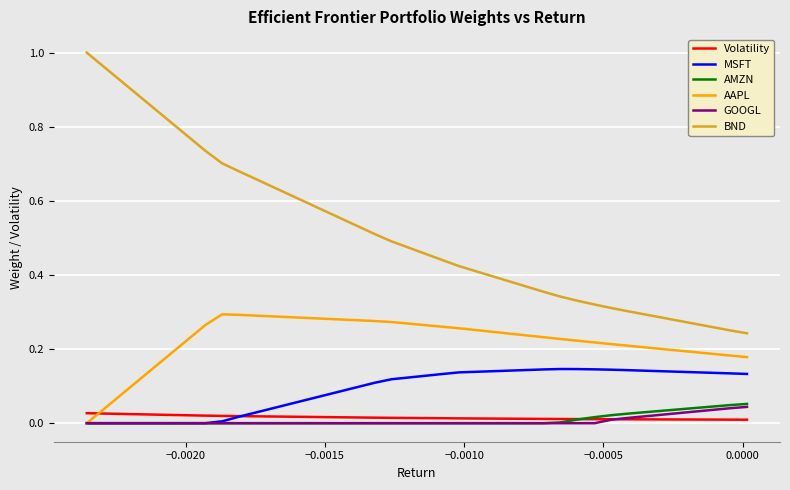

Which series has the largest total across all categories?

BND